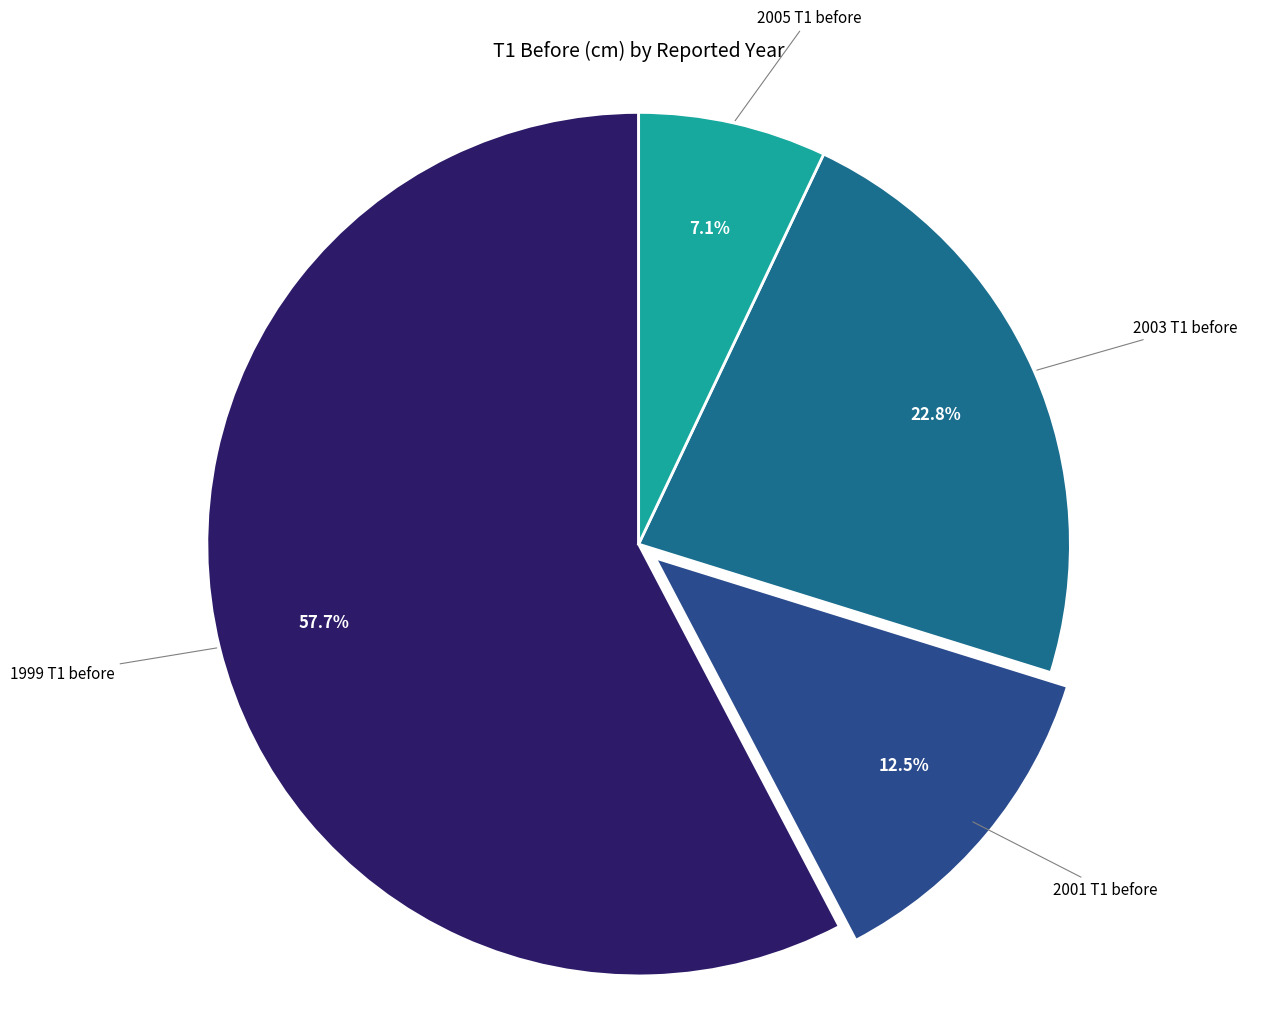

What portion of the pie excludes 2005 T1 before?

92.9%